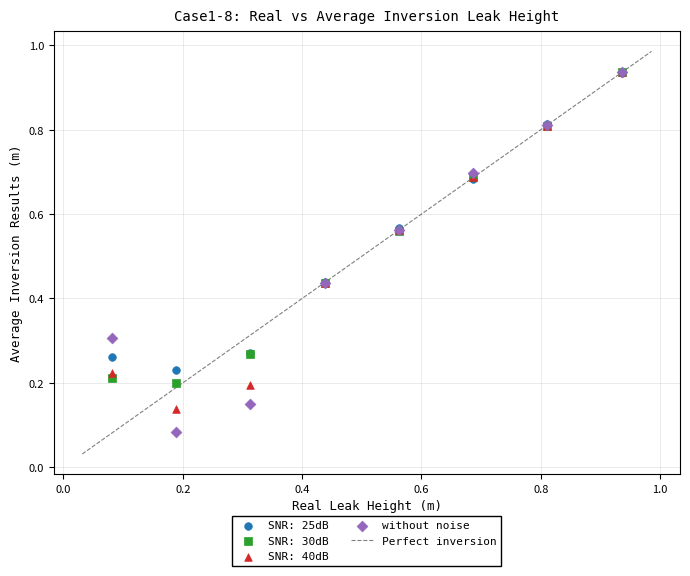

Which series has the largest Y range (max minus min)?

without noise